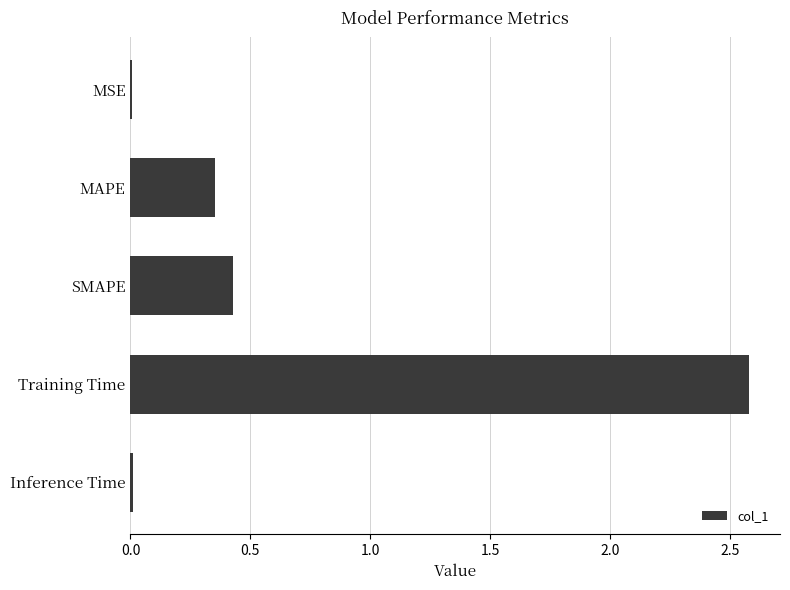

What is the average value?

0.7